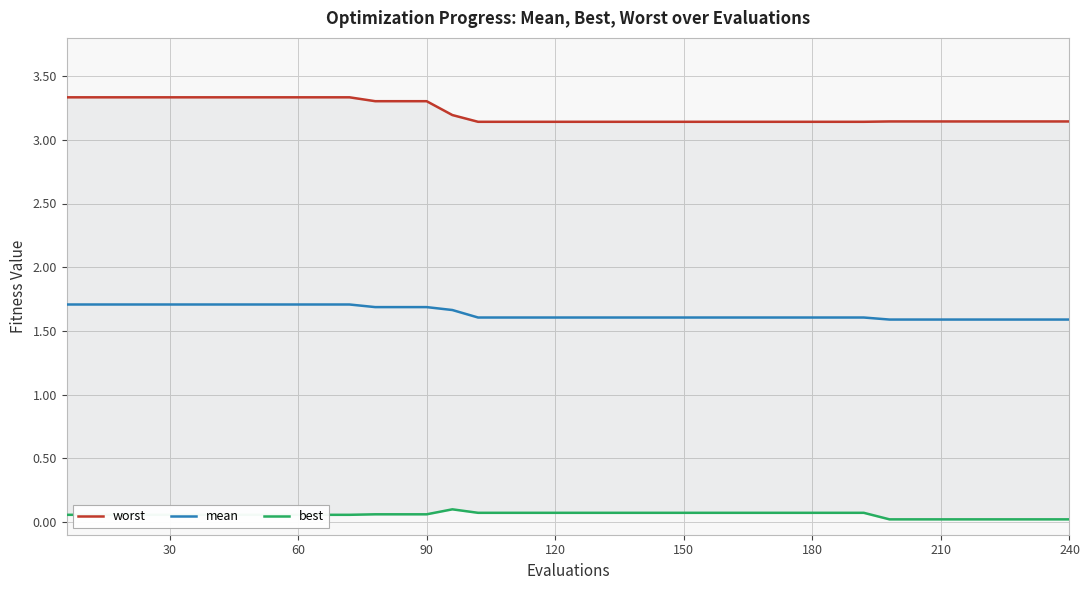

How many distinct data groups are displayed?

3